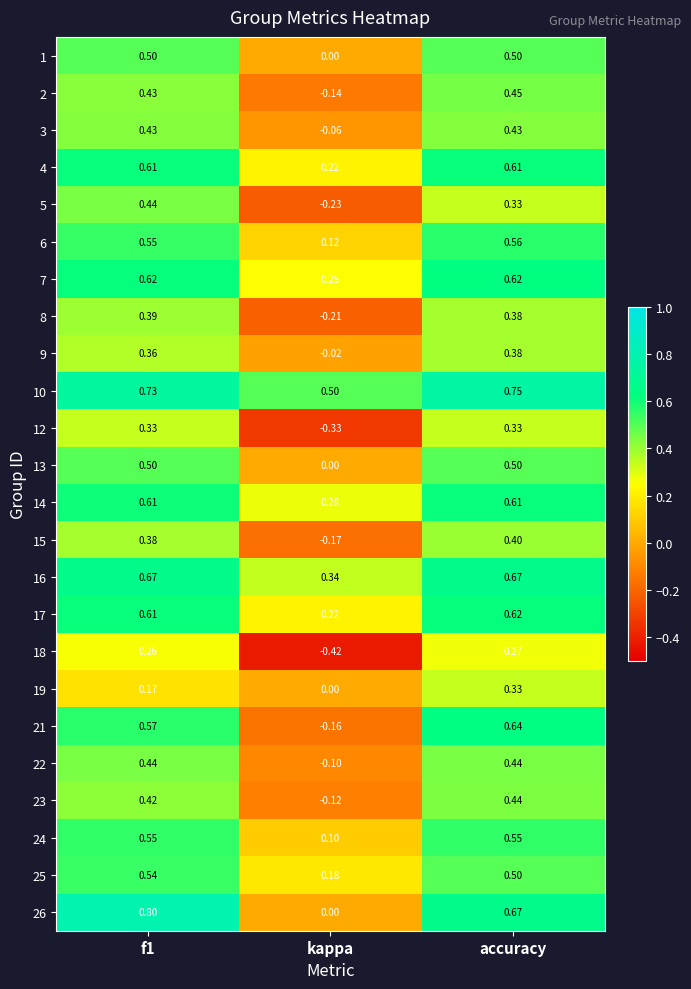

Where is 25 nearest to the value 0?

kappa